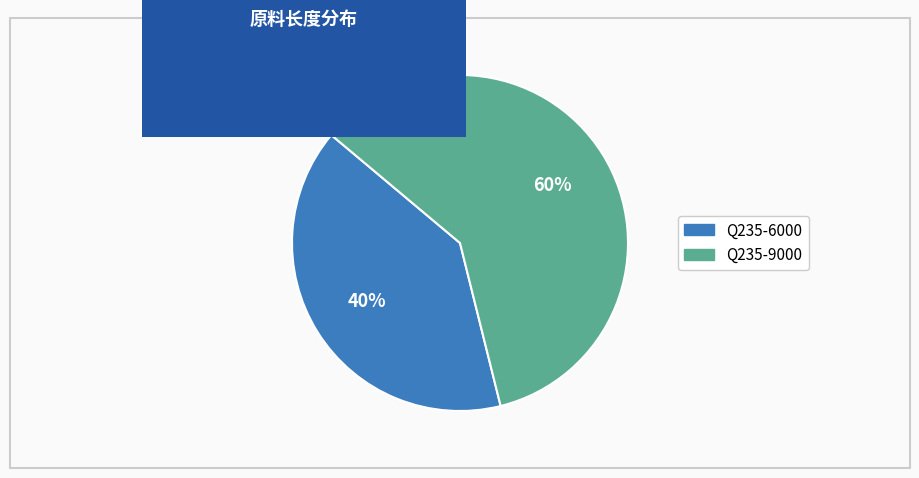

To the nearest percent, what is the difference between the Q235-6000 and Q235-9000 slice percentages?

20%